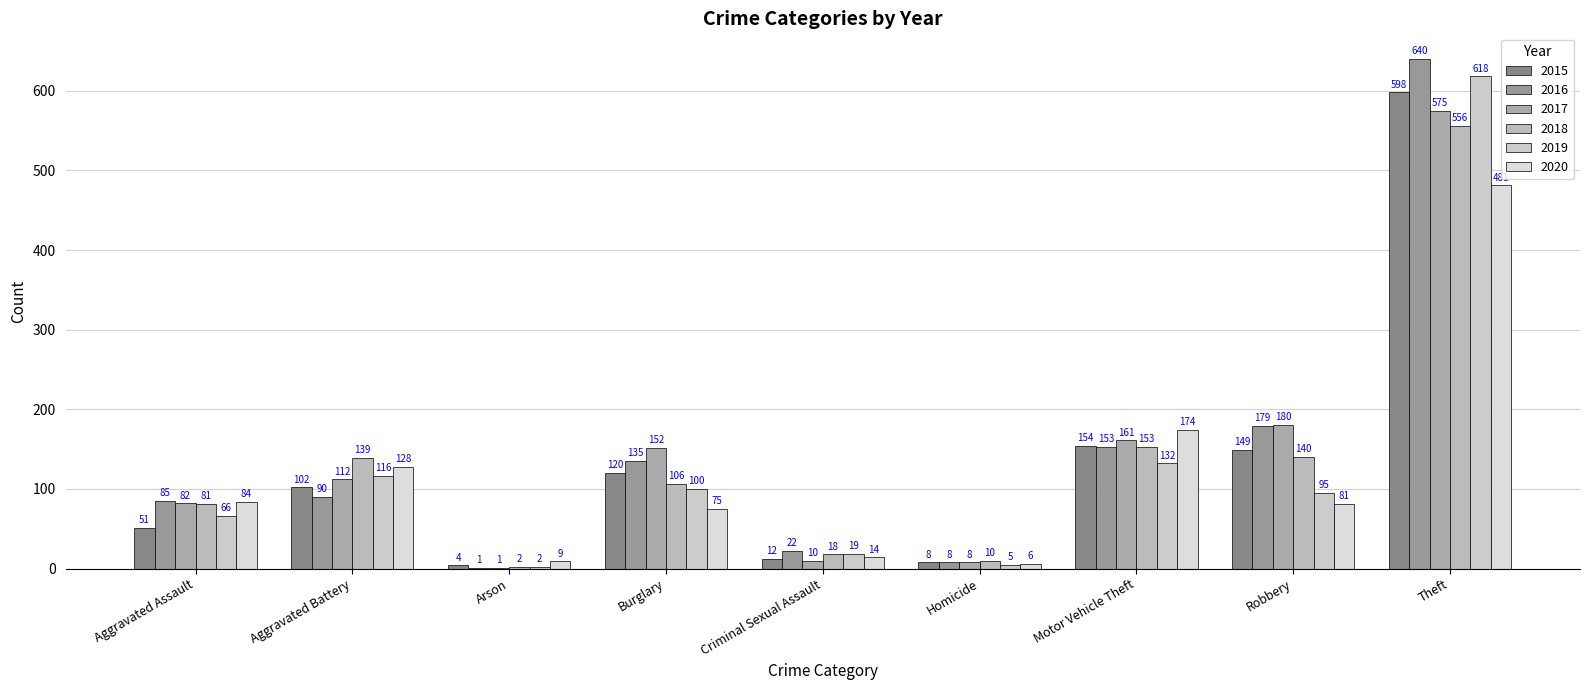

How many groups of bars are there?

9